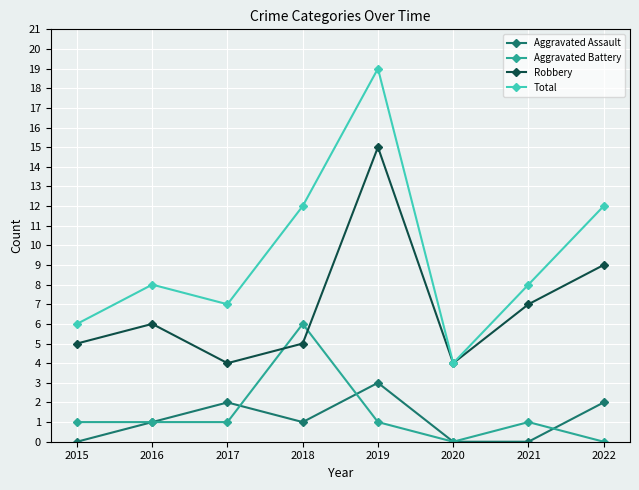

What is the total value across all series at 2015?

12